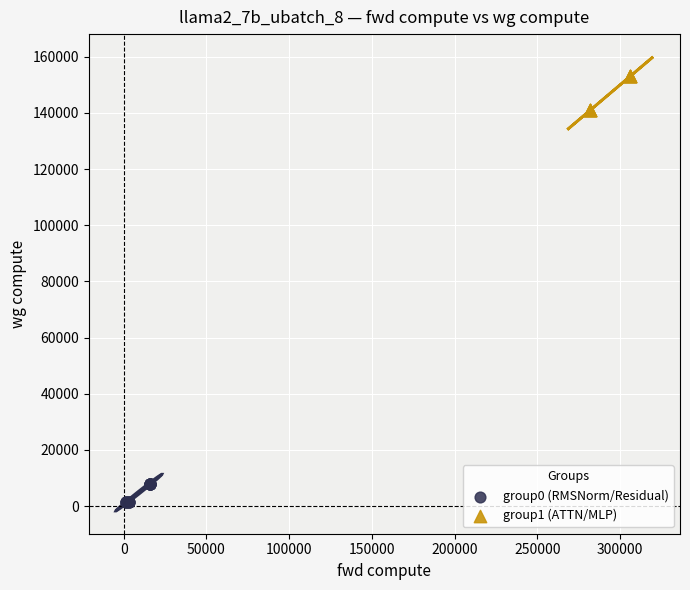

Which series reaches the minimum Y coordinate?

group0 (RMSNorm/Residual)